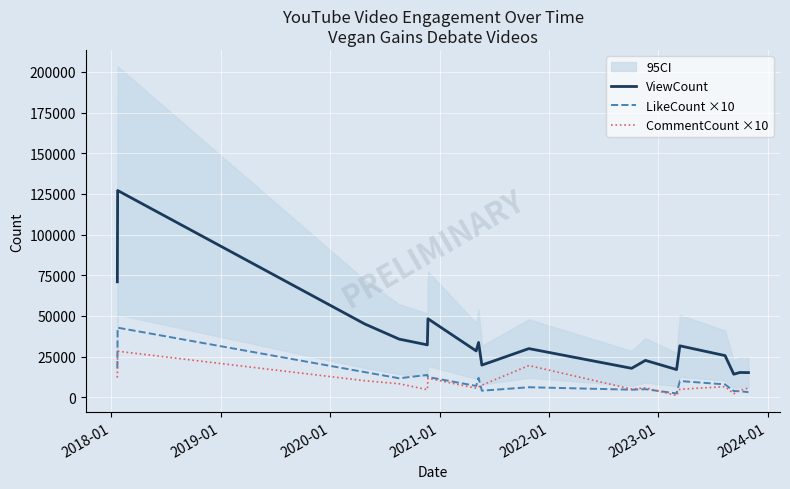

True or false: ViewCount and LikeCount ×10 cross at least once.

False